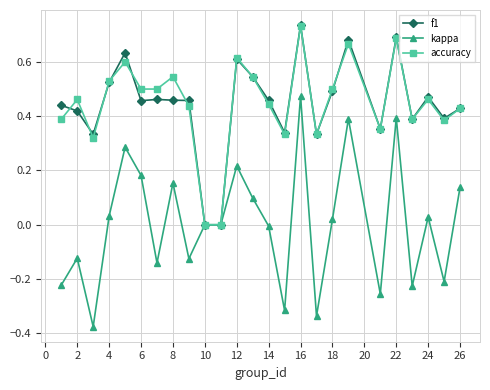

What are all the series names shown in the legend?

f1, kappa, accuracy